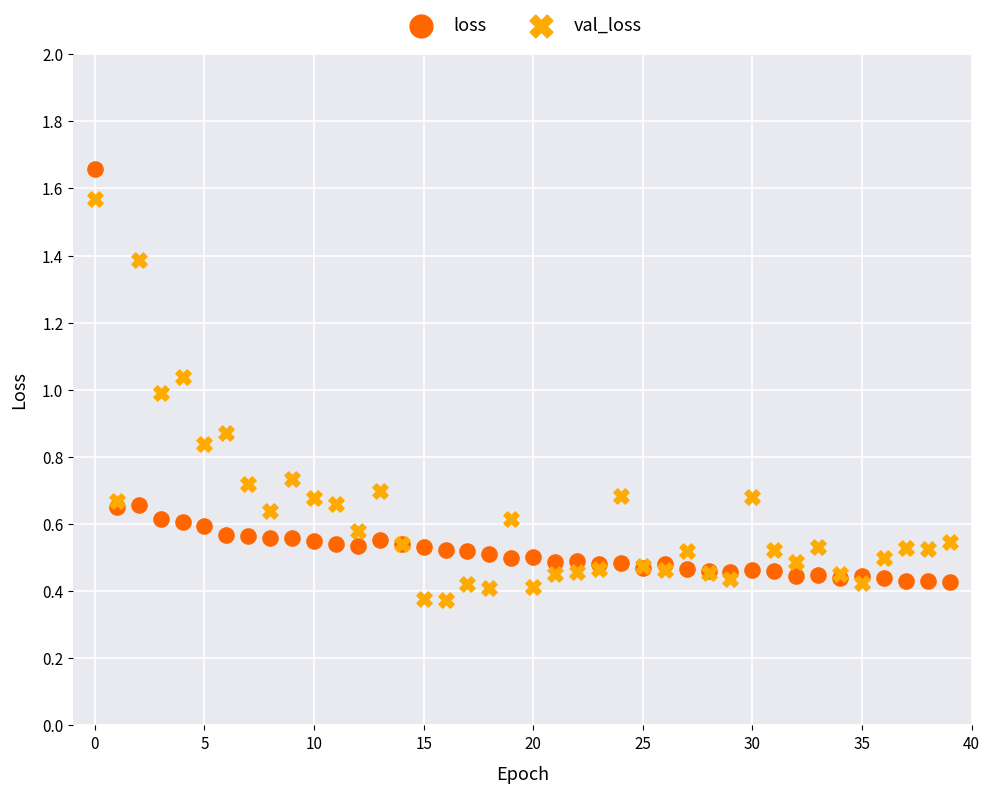

Which series has the widest spread of Y values?

loss